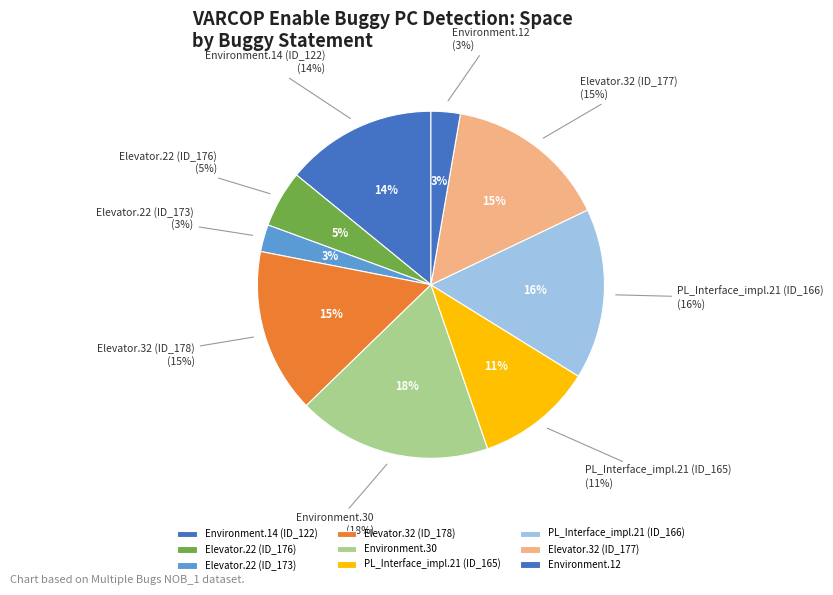

To the nearest percent, what portion does Empty.PL_Interface_impl.21 (ID_166) represent?

16%